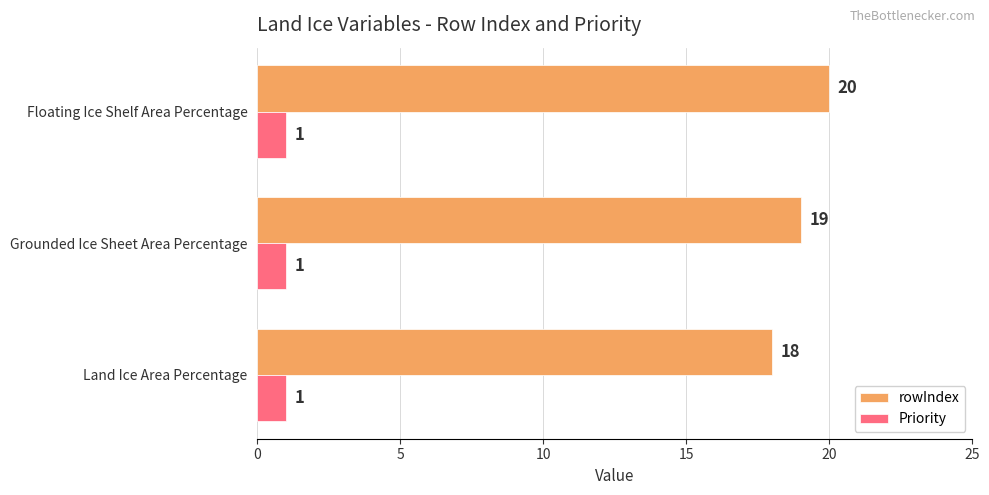

What is the minimum value for Priority?

1